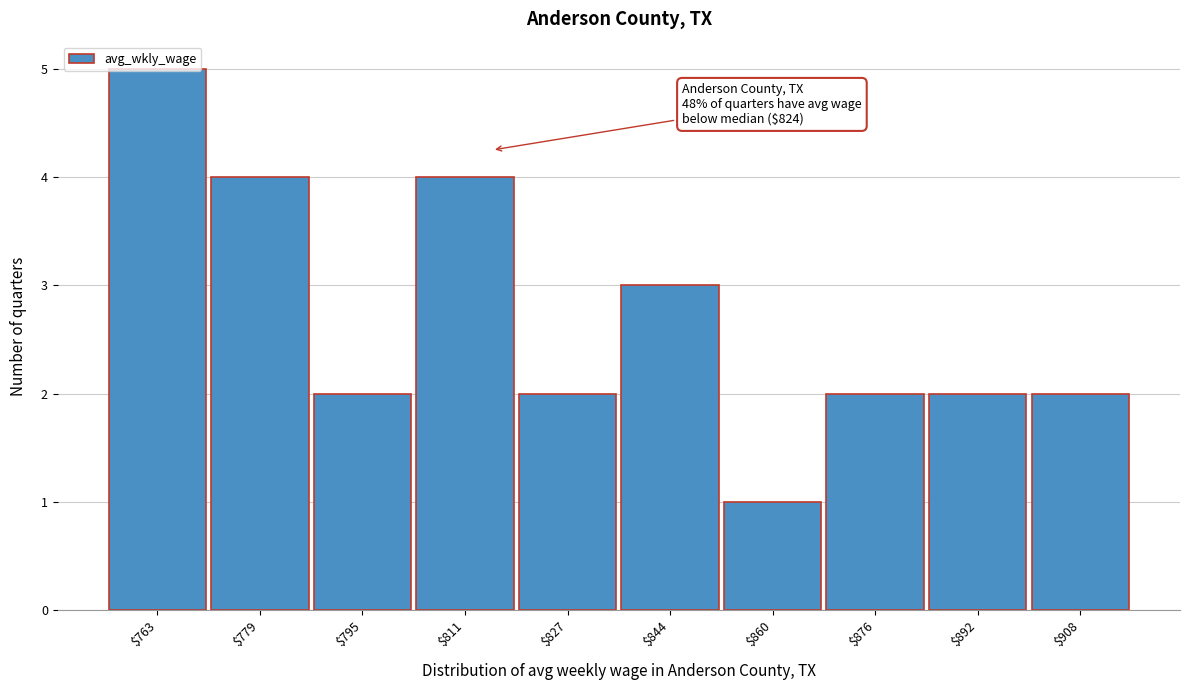

The chart shows a value of 1 at $795. True or false?

False